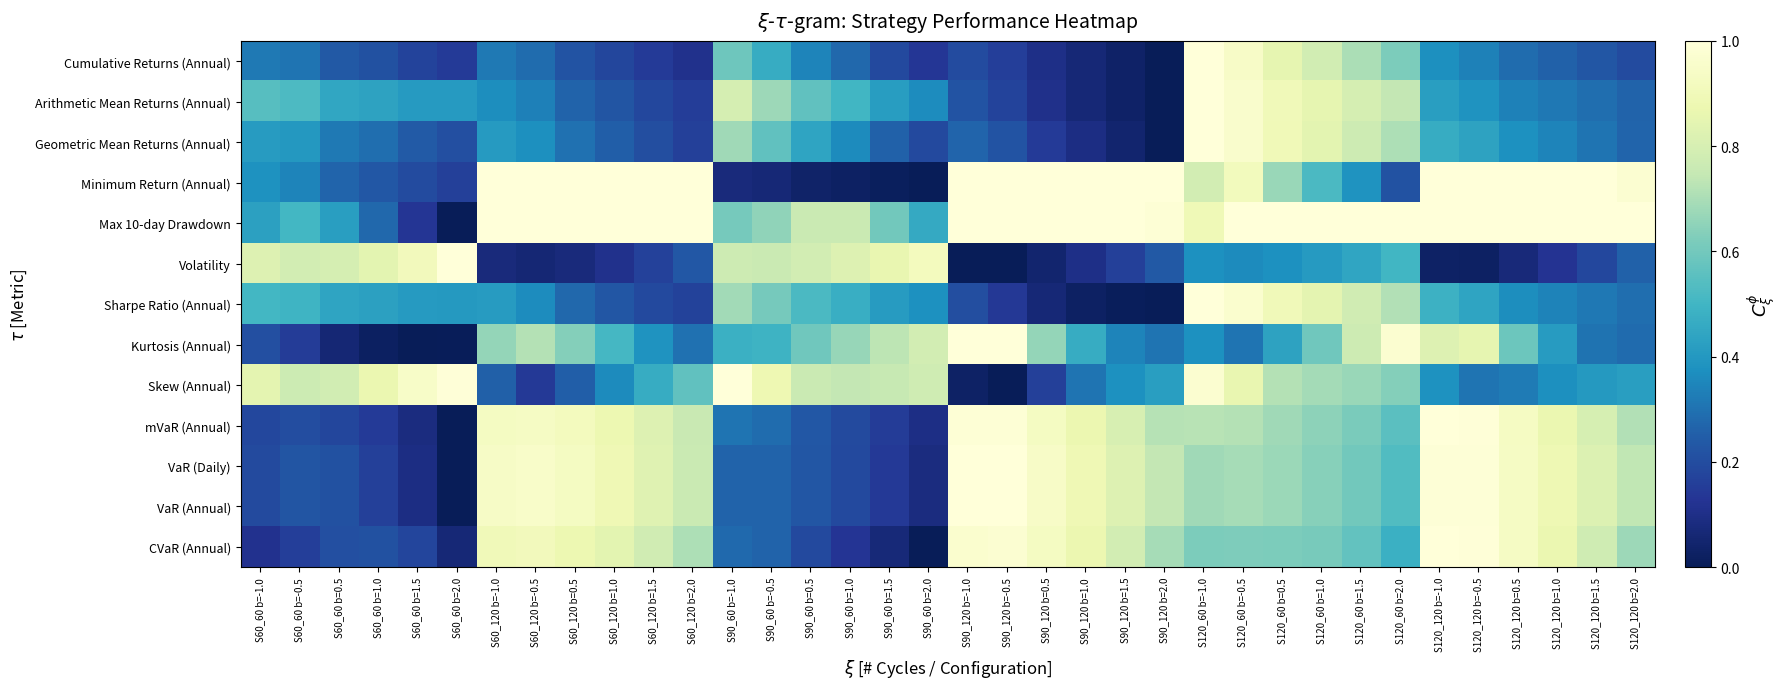

Which series has the widest spread of values?

Cumulative Returns (Annual)